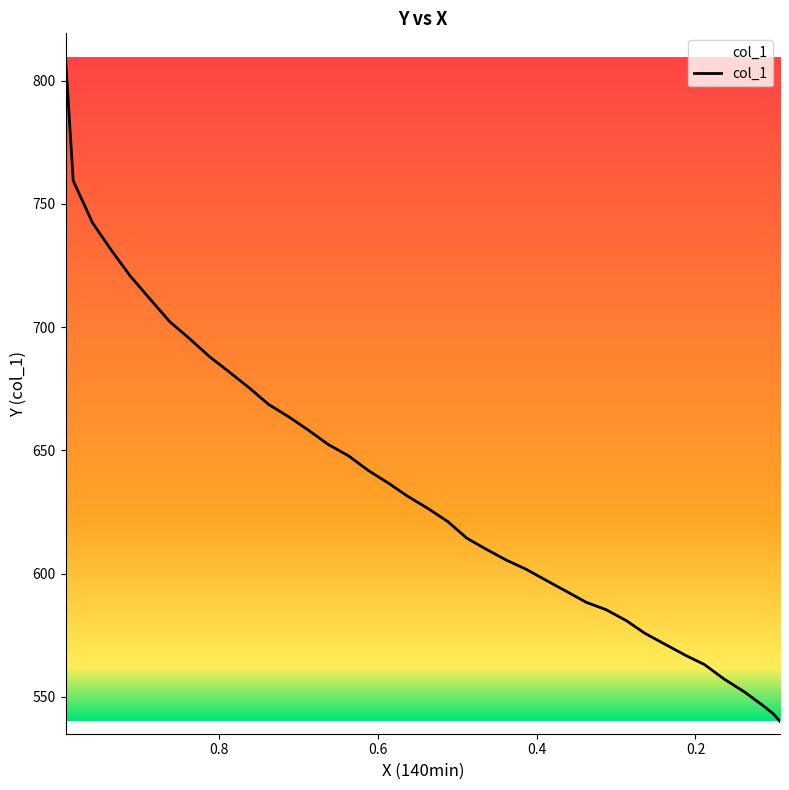

What is the change in value from 0.7118 to 0.0935?

-123.5